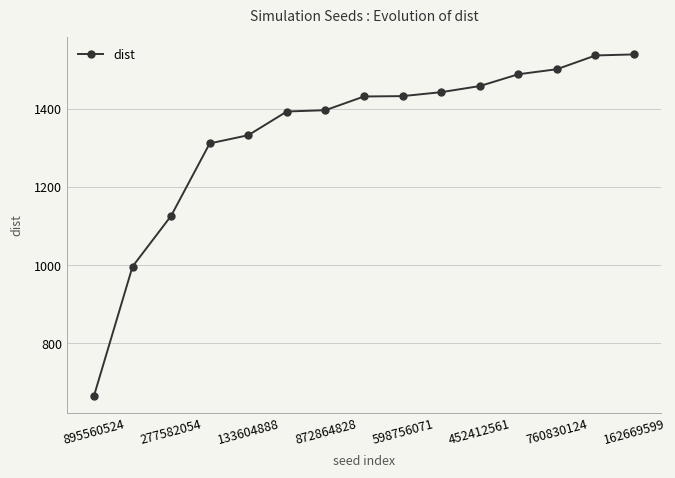

What is the minimum value shown in the chart?

665.7